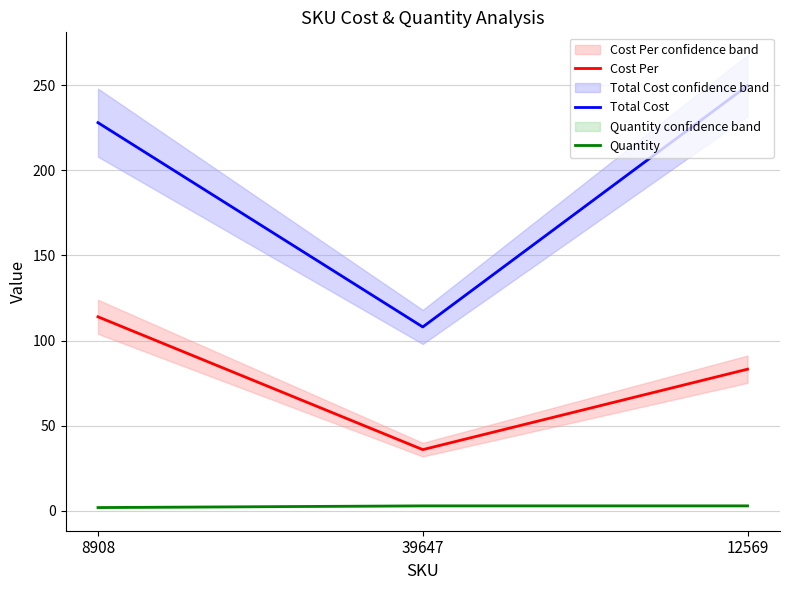

What is the label of the 3rd point from the right?

8908